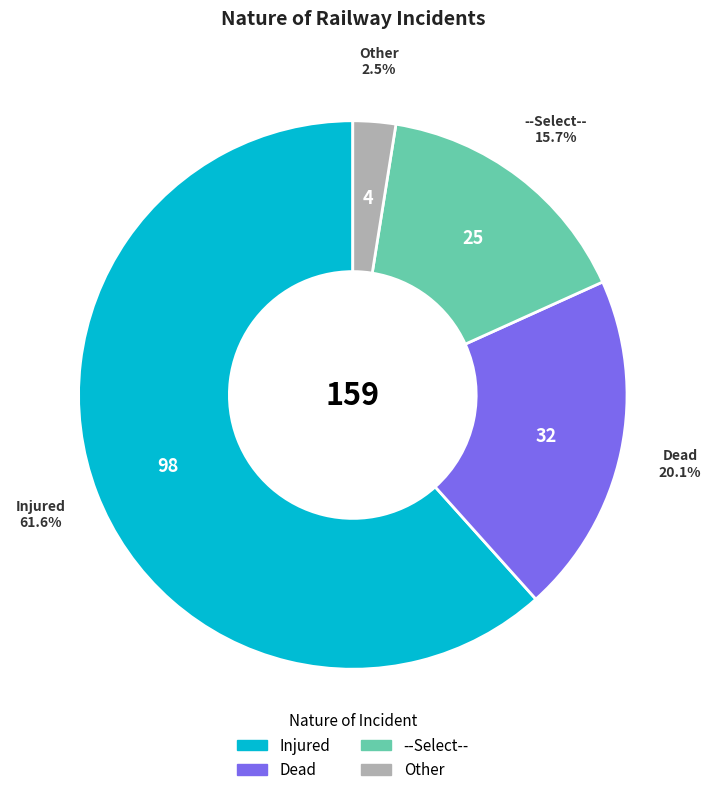

The Injured slice represents 62% of the pie. True or false?

True